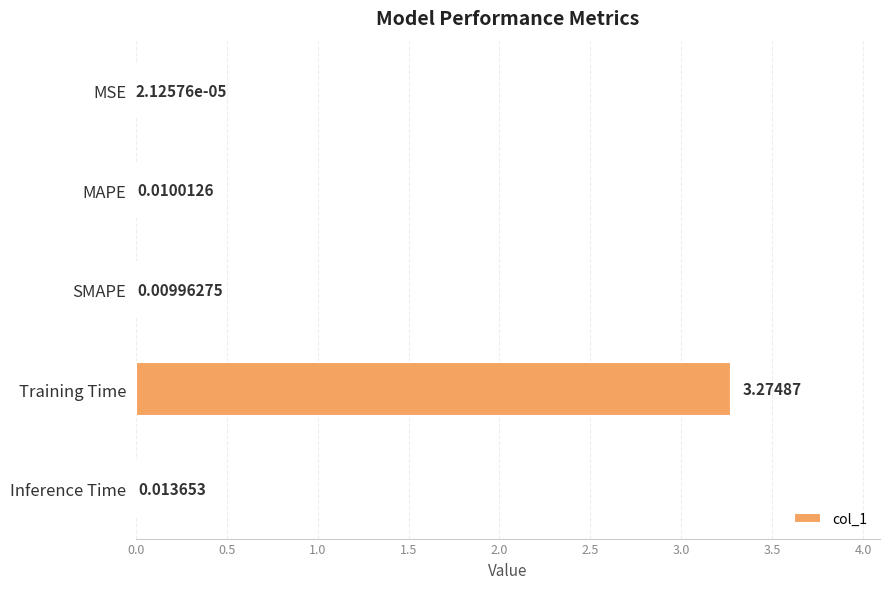

Where is the data nearest to the value 1?

Inference Time